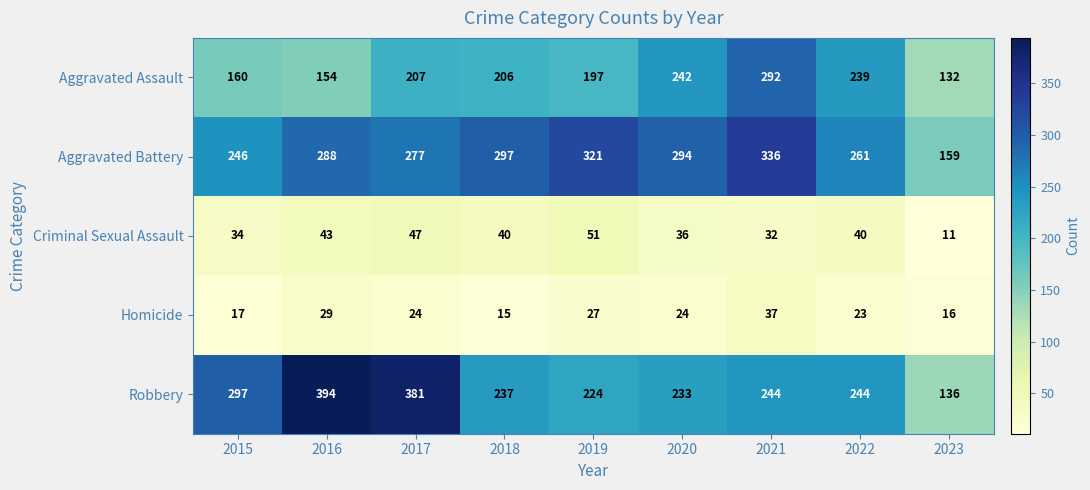

What is the difference between the Robbery values at 2018 and 2019?

13